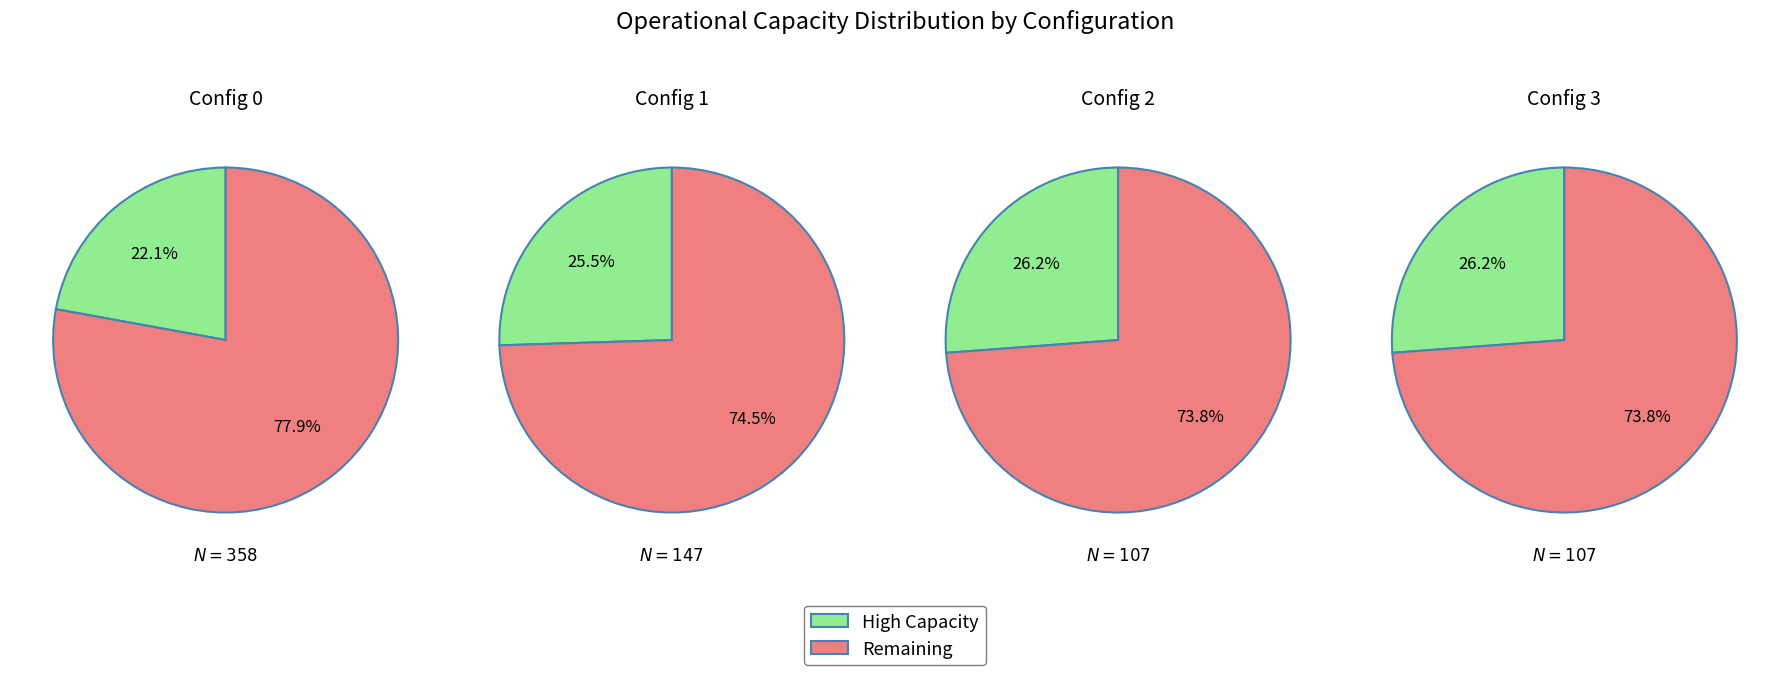

What percentage do 2 and 0 together represent?

48.3%